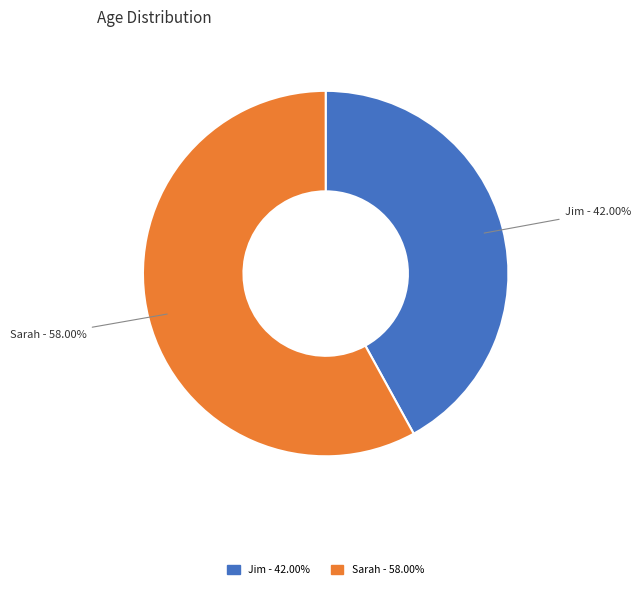

Count the number of slices in the pie.

2